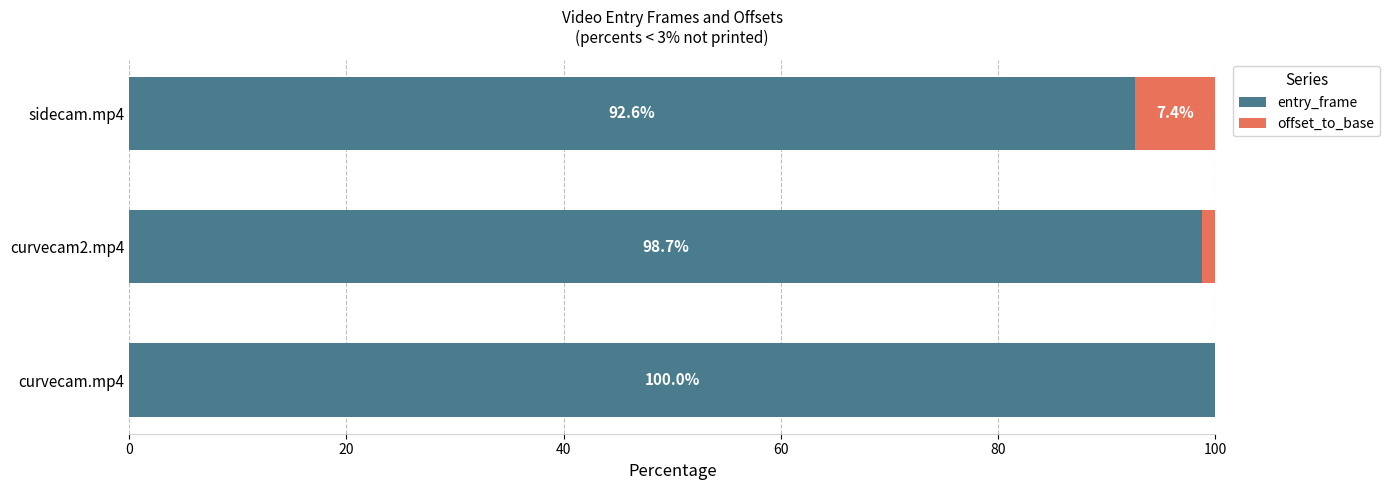

Count the number of data series in this chart.

2